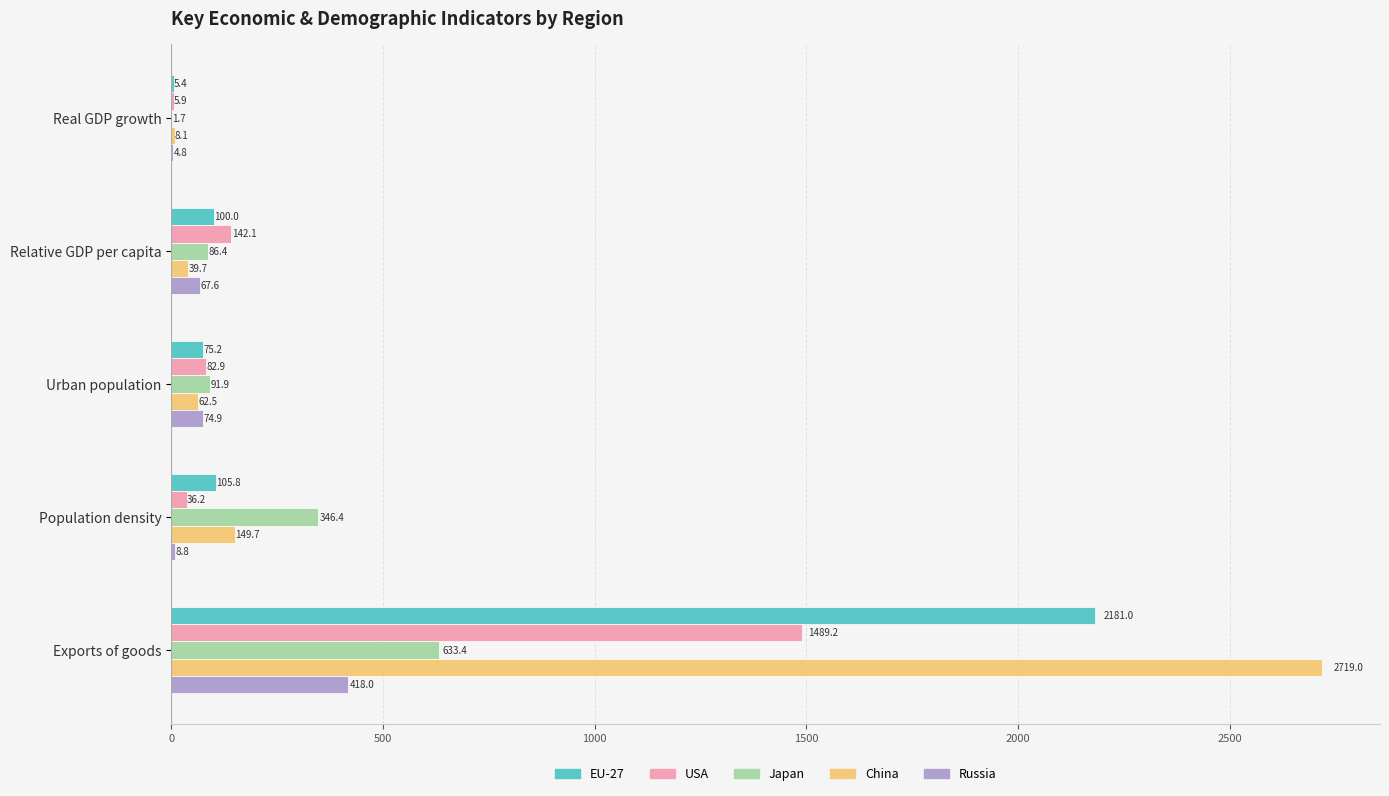

Is the value of EU-27 at Population density greater than the value of China at Relative GDP per capita?

Yes